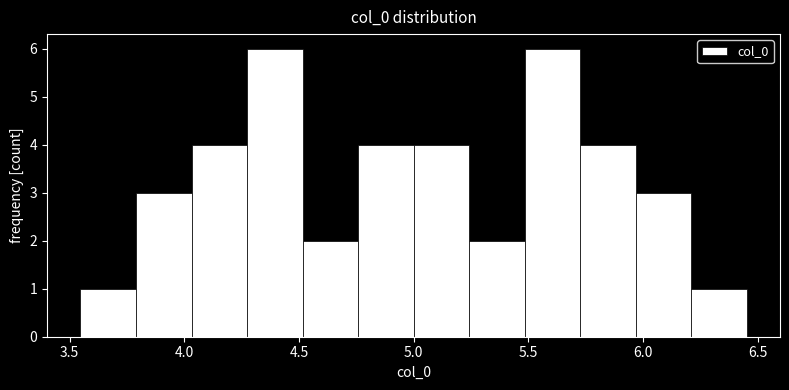

What is the height of the bar covering 4.25 to 4.50 on the x-axis? Neither the bar edges nor the heights are printed on the chart, so give them approximately, as read against the axes.

6